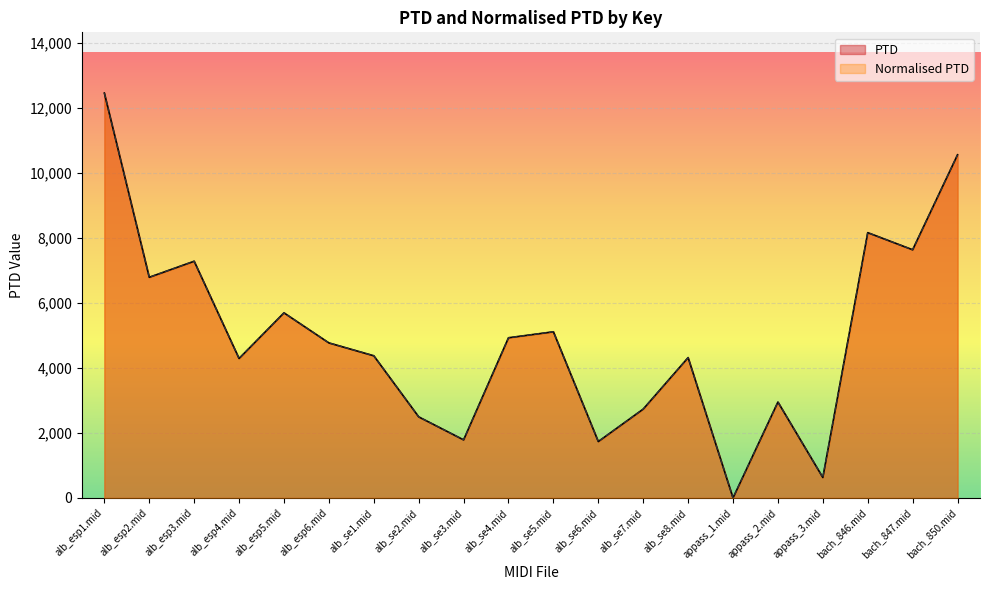

List the labels in order of PTD value, smallest first.

appass_1.mid, appass_3.mid, alb_se6.mid, alb_se3.mid, alb_se2.mid, alb_se7.mid, appass_2.mid, alb_esp4.mid, alb_se8.mid, alb_se1.mid, alb_esp6.mid, alb_se4.mid, alb_se5.mid, alb_esp5.mid, alb_esp2.mid, alb_esp3.mid, bach_847.mid, bach_846.mid, bach_850.mid, alb_esp1.mid